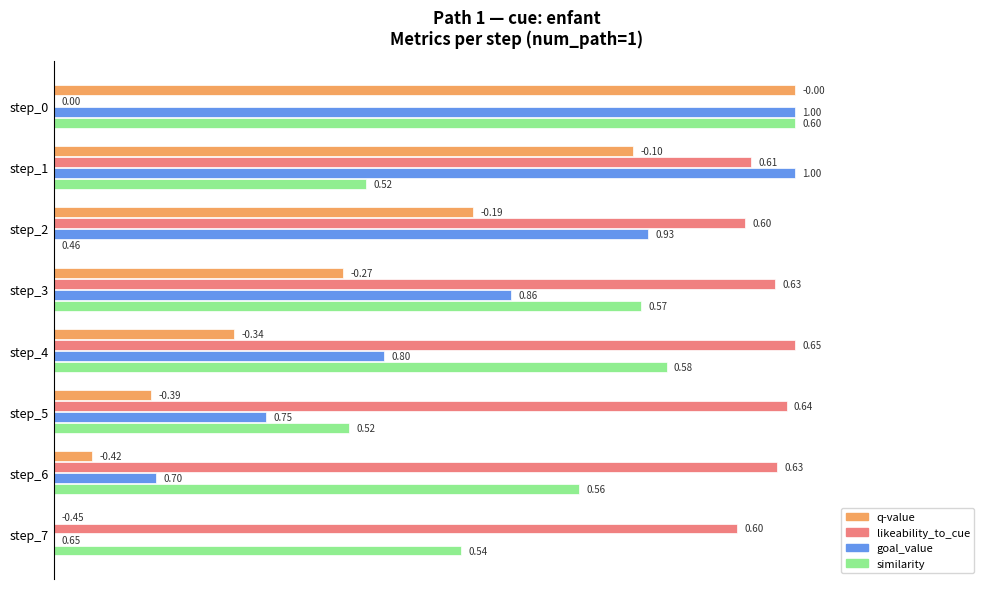

What is the total value across all series at step_5?

1.8